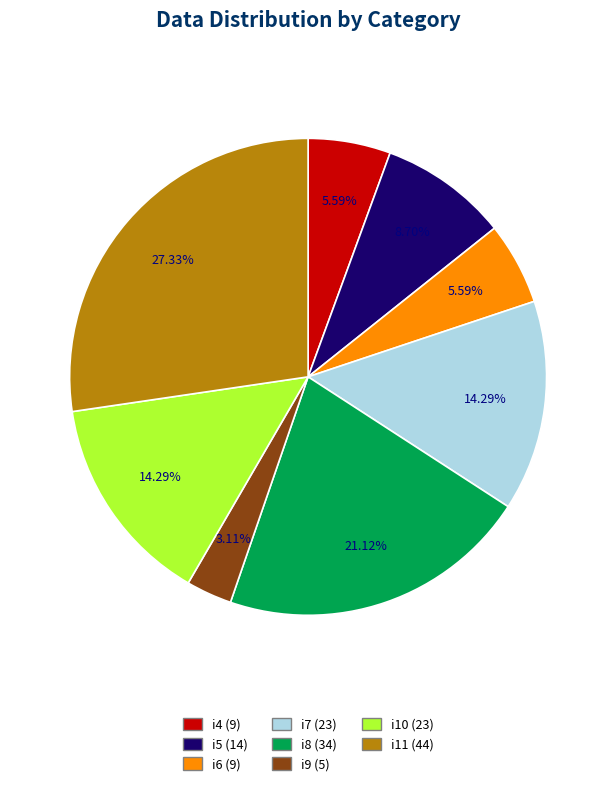

Is i4 the majority of the pie?

No